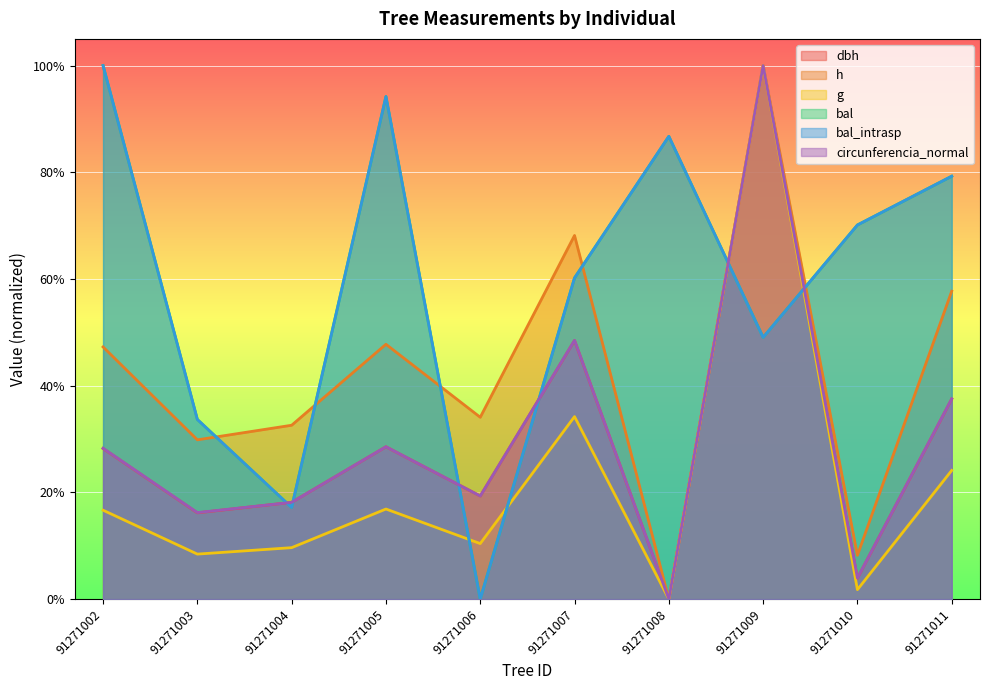

The h series shows 0.0 at 91271008. True or false?

True